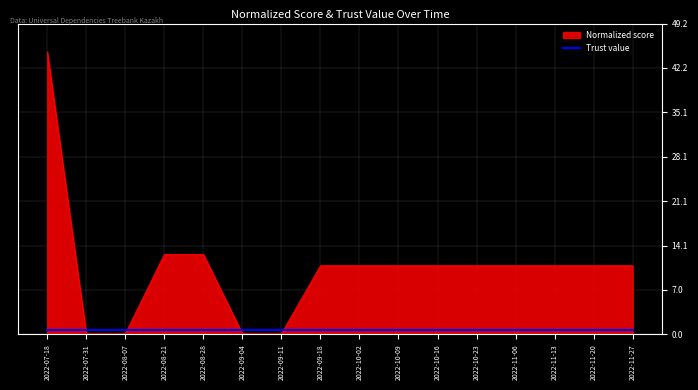

Which series has the widest spread of values?

Normalized score